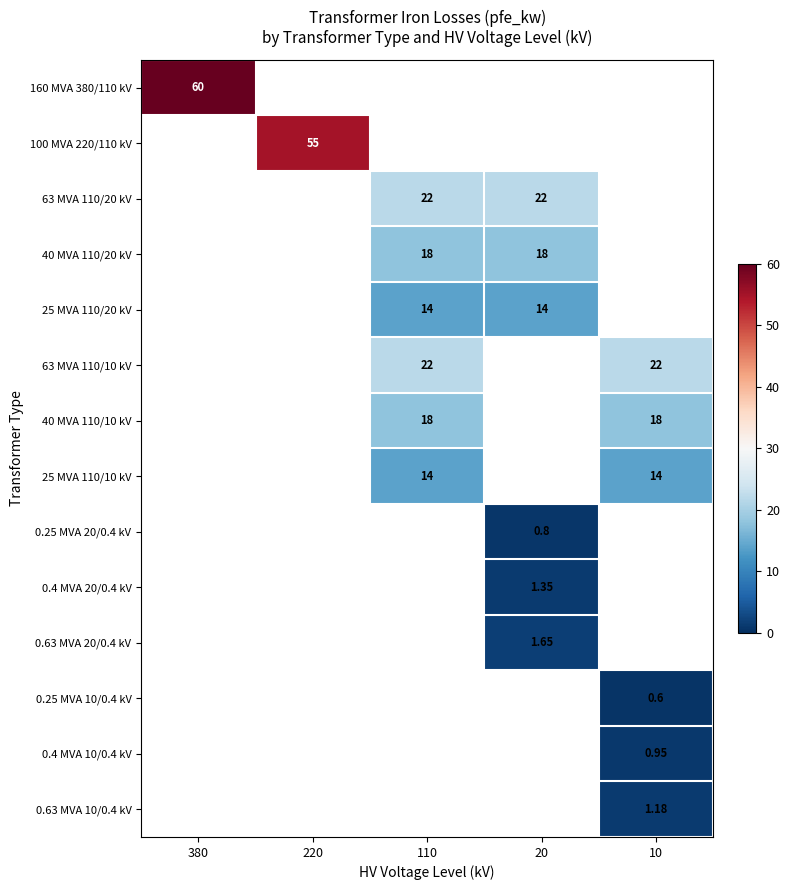

Which series has the largest total across all categories?

160 MVA 380/110 kV